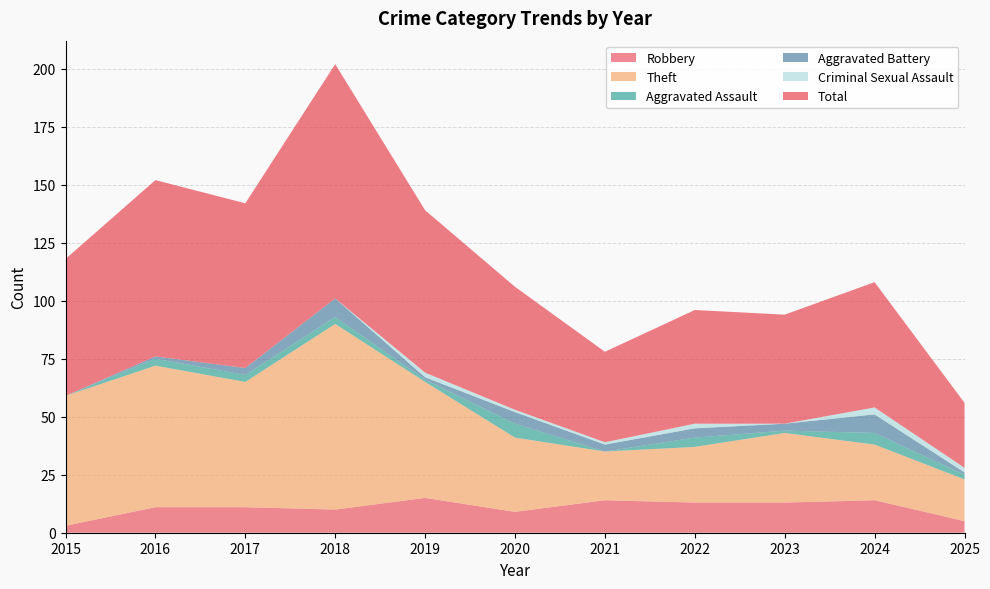

Reading left to right, transcribe all the data shown in this chart.

Robbery: 3	11	11	10	15	9	14	13	13	14	5
Theft: 56	61	54	80	50	32	21	24	30	24	18
Aggravated Assault: 0	3	3	3	1	6	0	4	1	5	2
Aggravated Battery: 0	1	3	8	1	5	3	4	3	8	1
Criminal Sexual Assault: 0	0	0	0	2	1	1	2	0	3	2
Total: 59	76	71	101	70	53	39	49	47	54	28